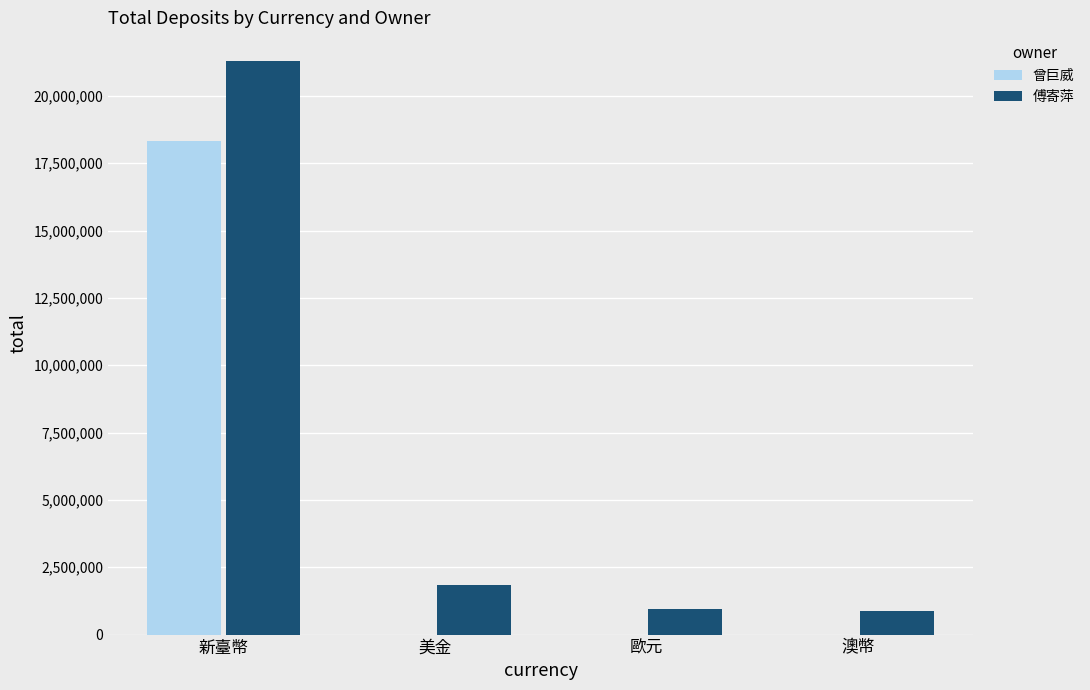

What is the sum of the 傅寄萍 values at 新臺幣 and 澳幣?

22154622